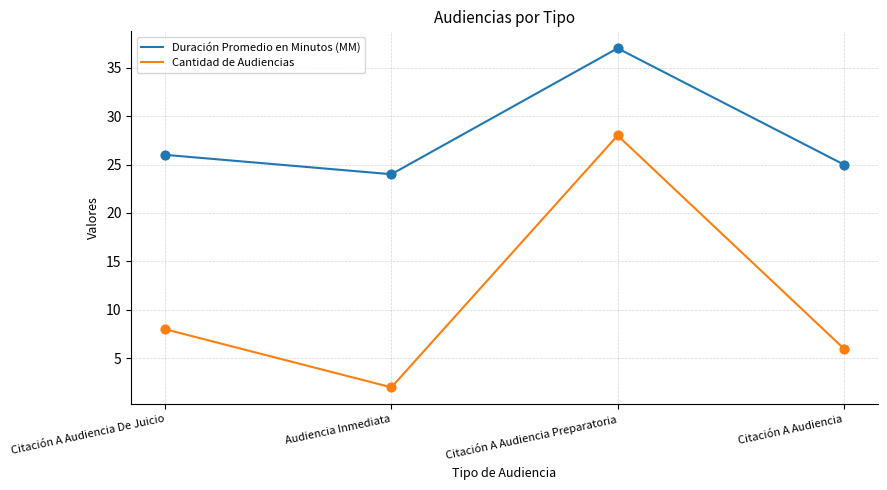

What are all the series names shown in the legend?

Duración Promedio en Minutos (MM), Cantidad de Audiencias